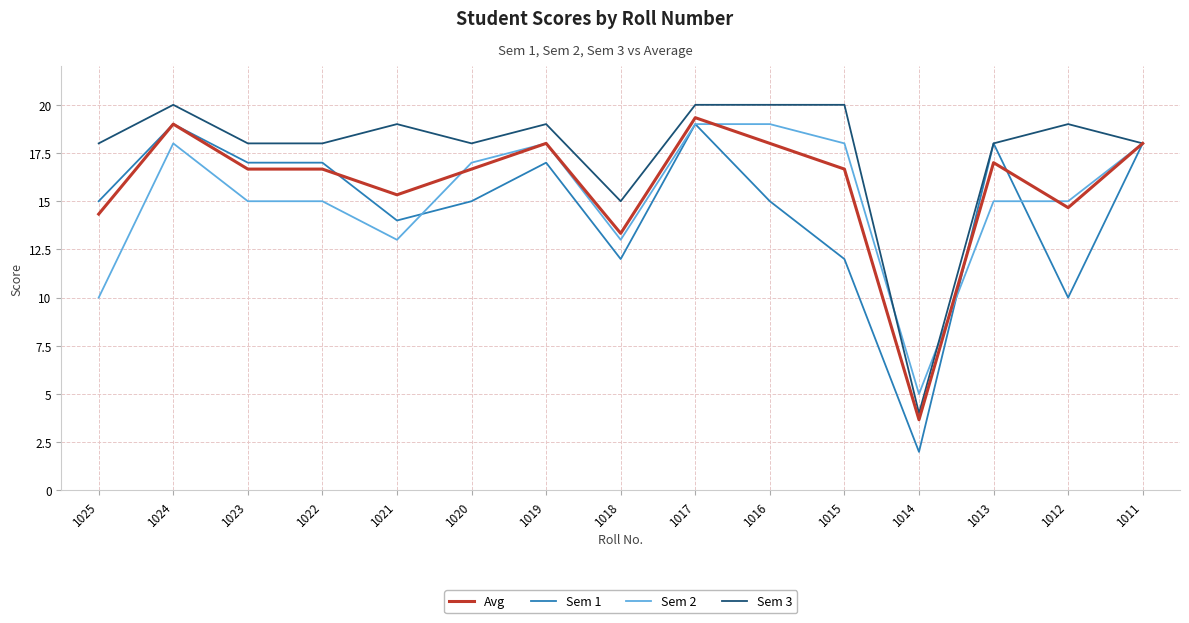

At which label is Avg closest to 11?

1018